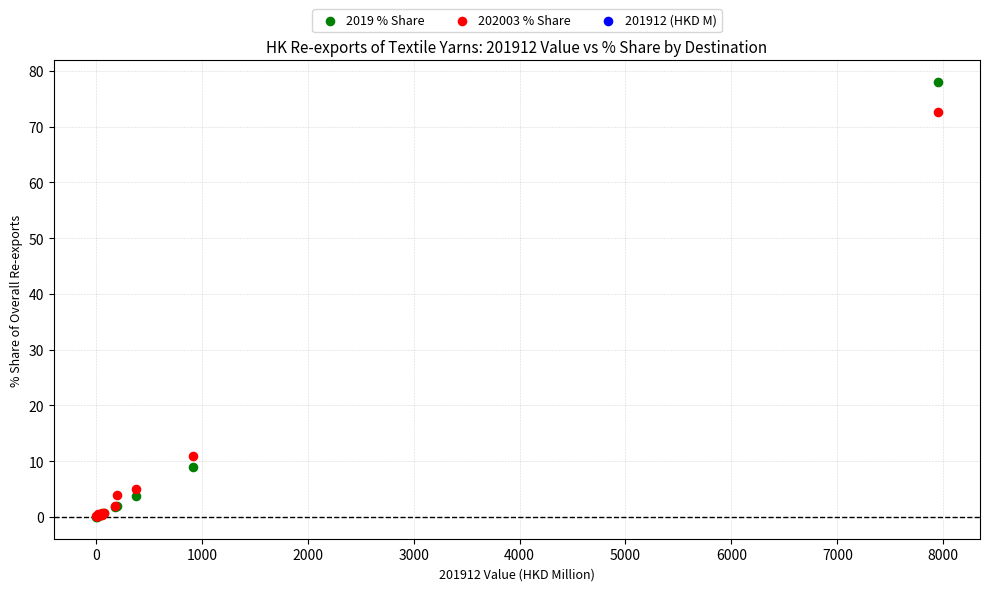

In the 2019 % Share series, what Y value is closest to 39?

9.0